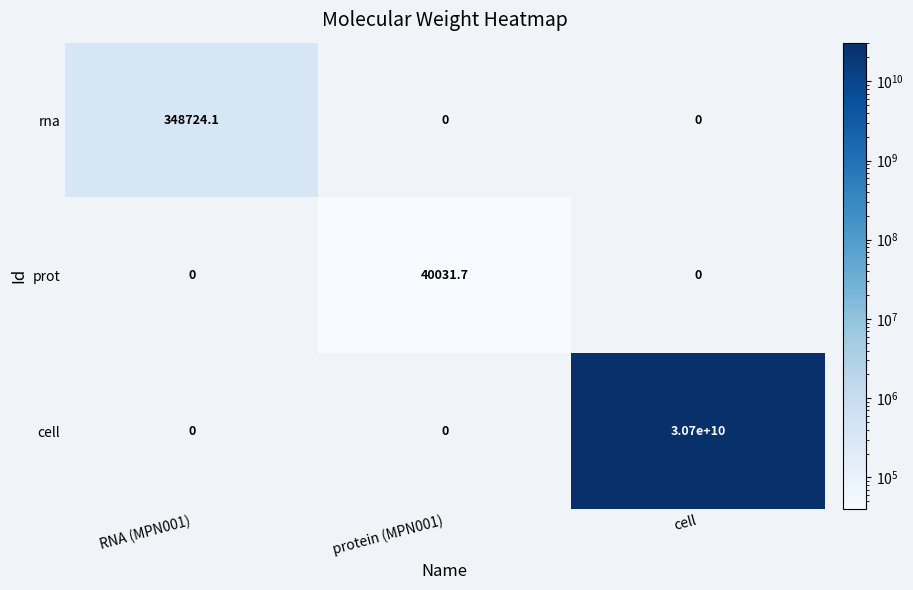

Reading left to right, list all the values displayed in this chart.

rna: RNA (MPN001)=348724.1	protein (MPN001)=0.0	cell=0.0
prot: RNA (MPN001)=0.0	protein (MPN001)=40031.7	cell=0.0
cell: RNA (MPN001)=0.0	protein (MPN001)=0.0	cell=30700000000.0